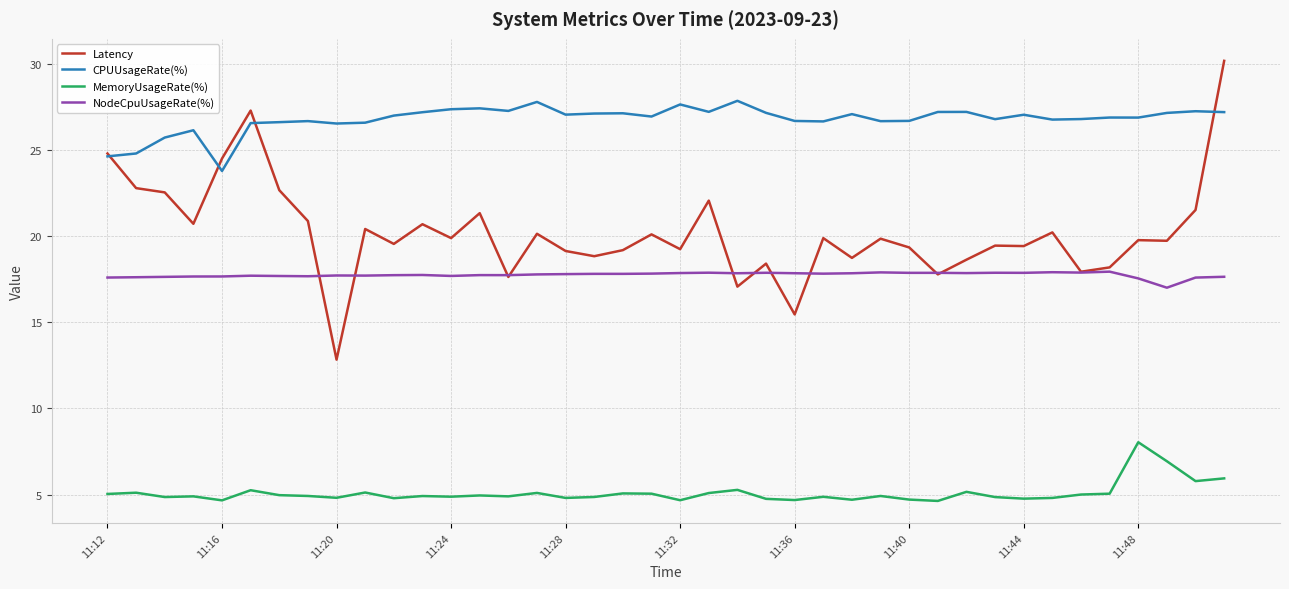

What are all the series names shown in the legend?

Latency, CPUUsageRate(%), MemoryUsageRate(%), NodeCpuUsageRate(%)